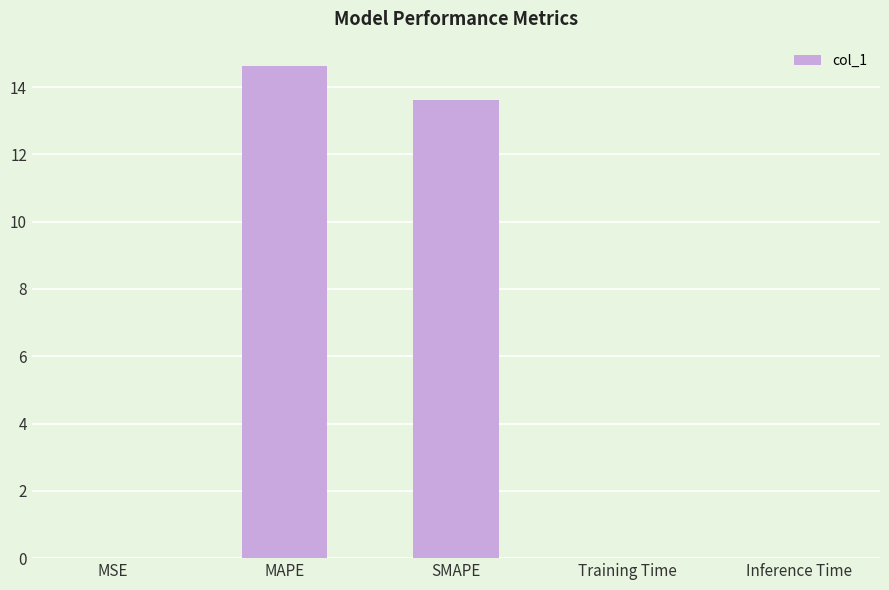

The chart shows a value of 13.6 at SMAPE. True or false?

True